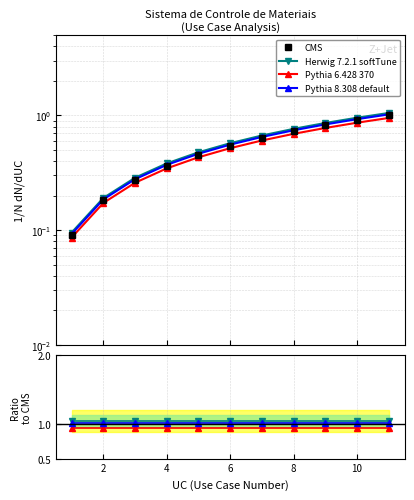

True or false: Herwig 7.2.1 softTune and CMS intersect in this chart.

False